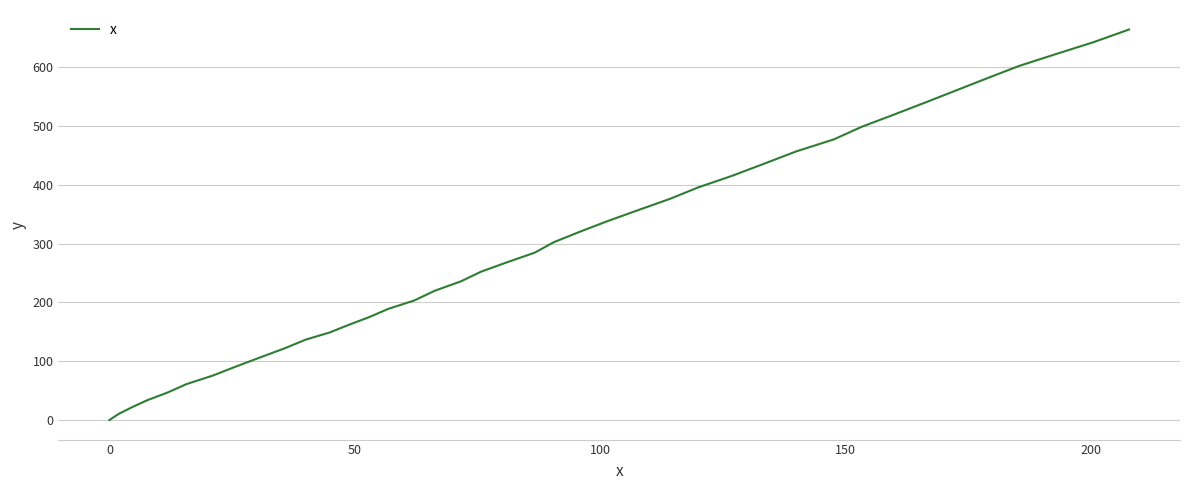

What is the difference between the maximum and minimum values?

663.6